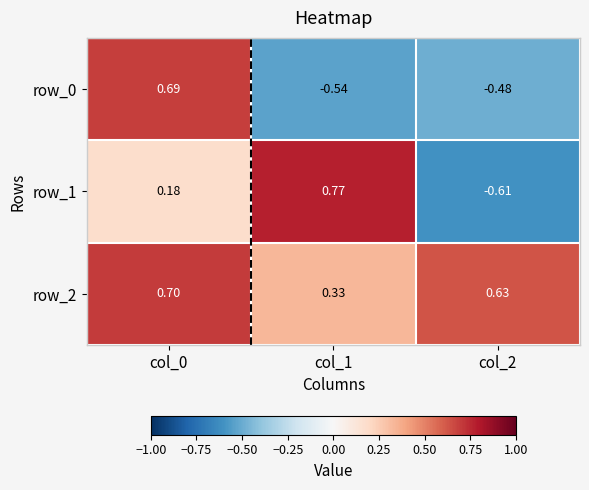

Where does the row_0 series first go above 0?

col_0